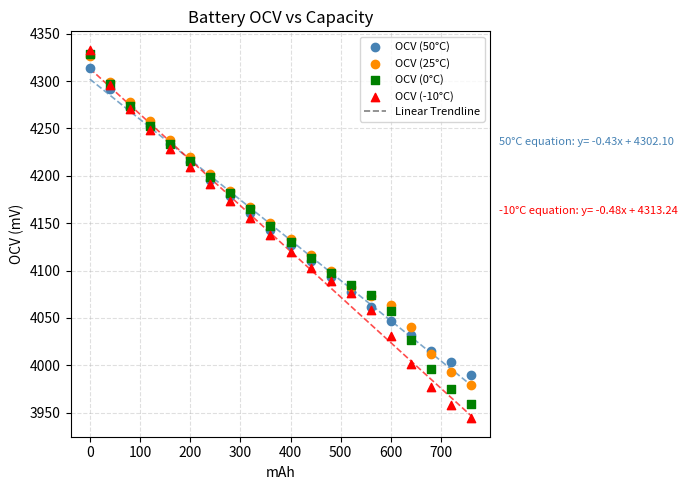

Which series reaches the maximum Y coordinate?

OCV (-10°C)